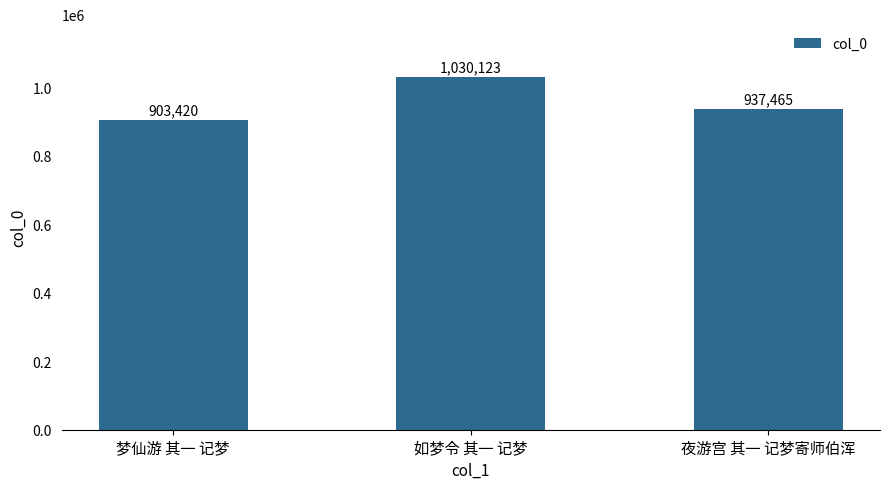

How many series are shown in this chart?

1